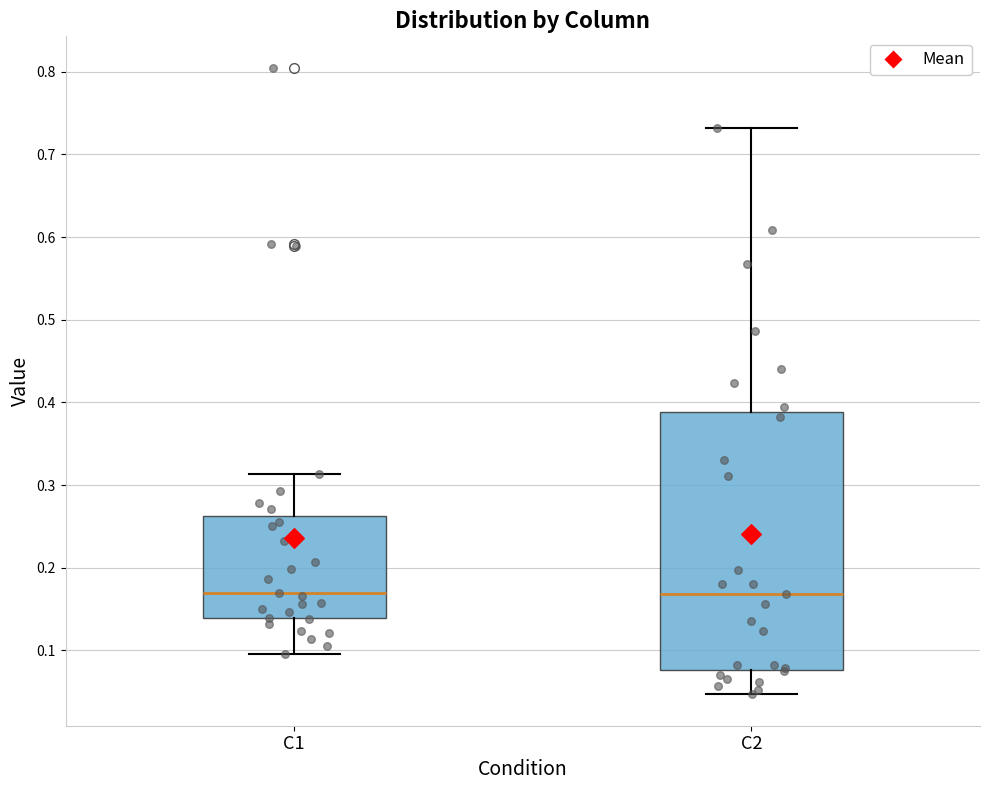

Reading left to right, read every box against the y-axis: the position of its median line, the range the box covers, and the ends of its whiskers. The values are not printed on the chart, so give them approximately, as read against the axis.

C1: median 0.17, box 0.14 to 0.26, whiskers 0.10 to 0.31
C2: median 0.17, box 0.08 to 0.39, whiskers 0.05 to 0.73